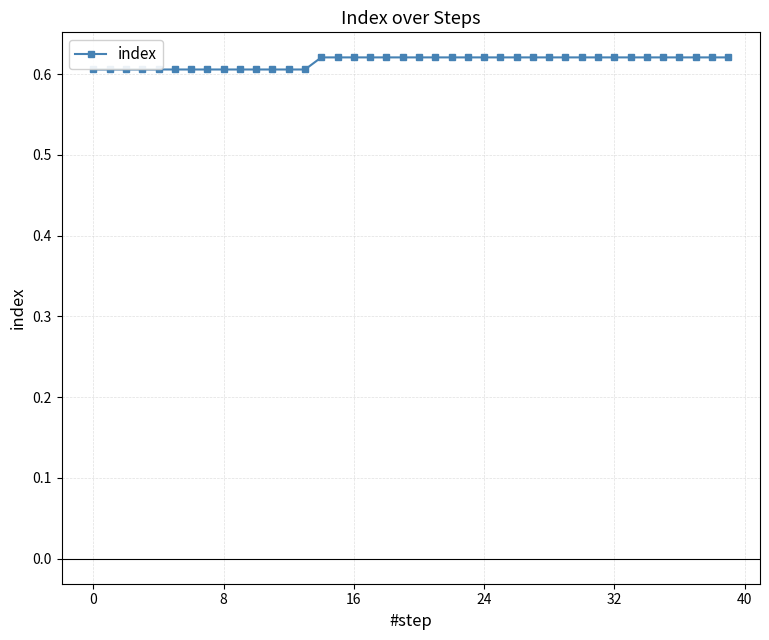

How many lines are shown in the chart?

1